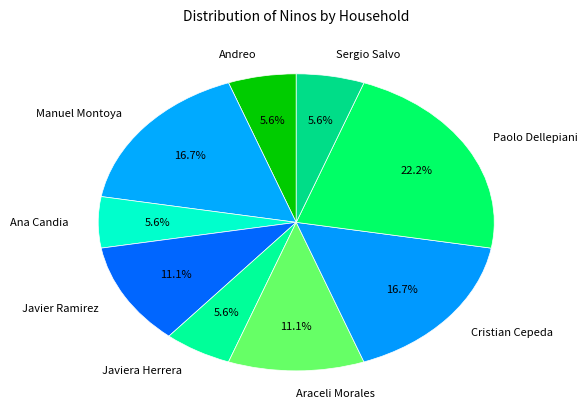

To the nearest percent, what percentage of the pie is Paolo Dellepiani?

22%